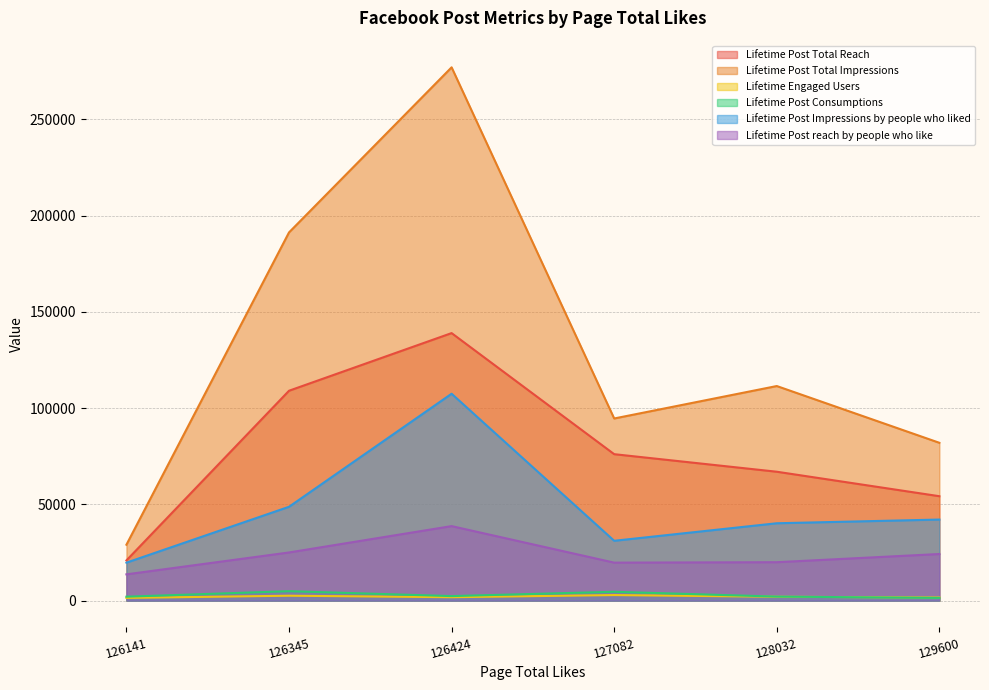

Reading right to left, extract all data points from this chart.

Lifetime Post Total Reach: 129600=54256	128032=66976	127082=76096	126424=139008	126345=109056	126141=20896
Lifetime Post Total Impressions: 129600=82011	128032=111502	127082=94644	126424=277100	126345=191324	126141=29062
Lifetime Engaged Users: 129600=1620	128032=2003	127082=2889	126424=1779	126345=2552	126141=1418
Lifetime Post Consumptions: 129600=1419	128032=2089	127082=4596	126424=2356	126345=4906	126141=2048
Lifetime Post Impressions by people who liked: 129600=42128	128032=40203	127082=31096	126424=107502	126345=48765	126141=19738
Lifetime Post reach by people who like: 129600=24224	128032=19968	127082=19744	126424=38720	126345=25024	126141=13656